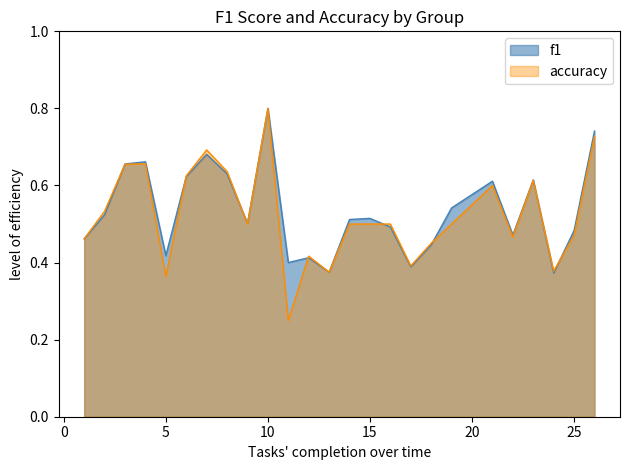

True or false: f1 has a value of 0.8 at 10.

True